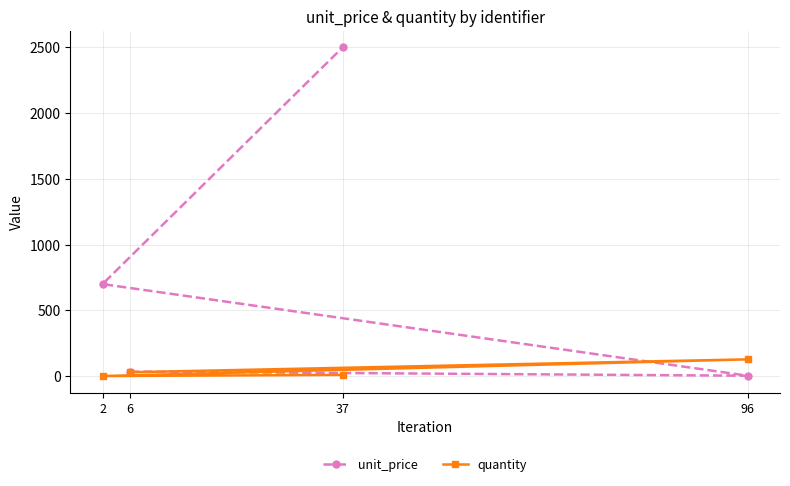

What is the minimum value shown in the chart?

1.0